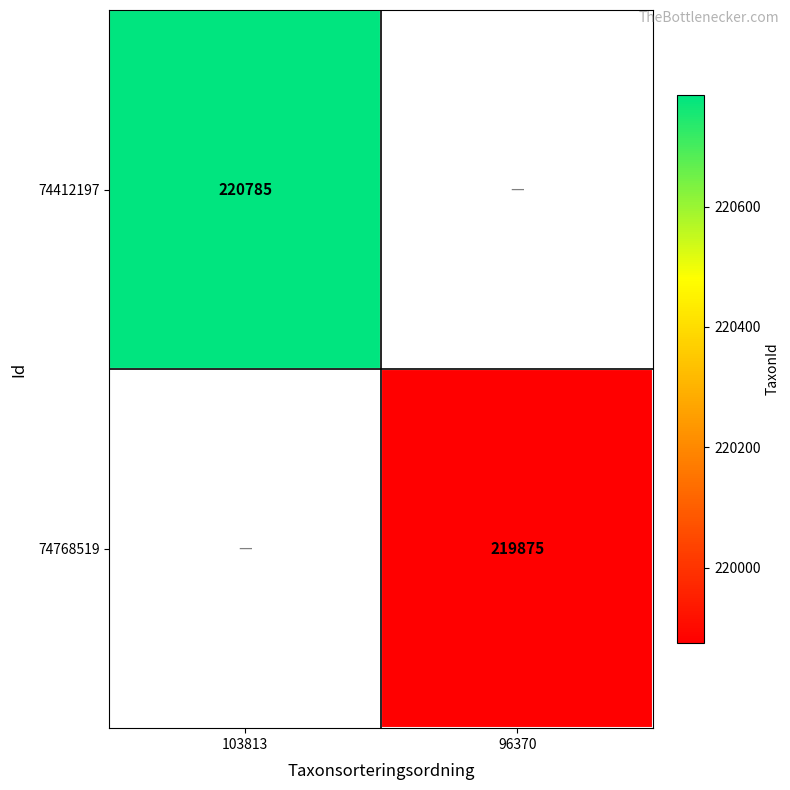

The value of 74412197 at 103813 is 304446.3. True or false?

False